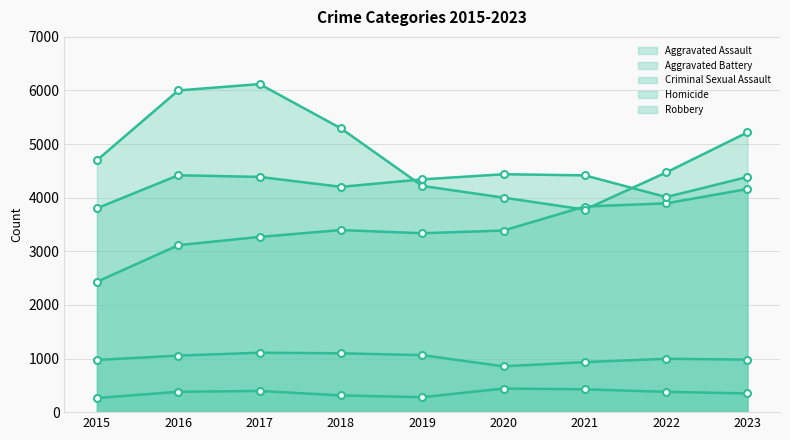

Is it true that Robbery equals 3778 at 2021?

True